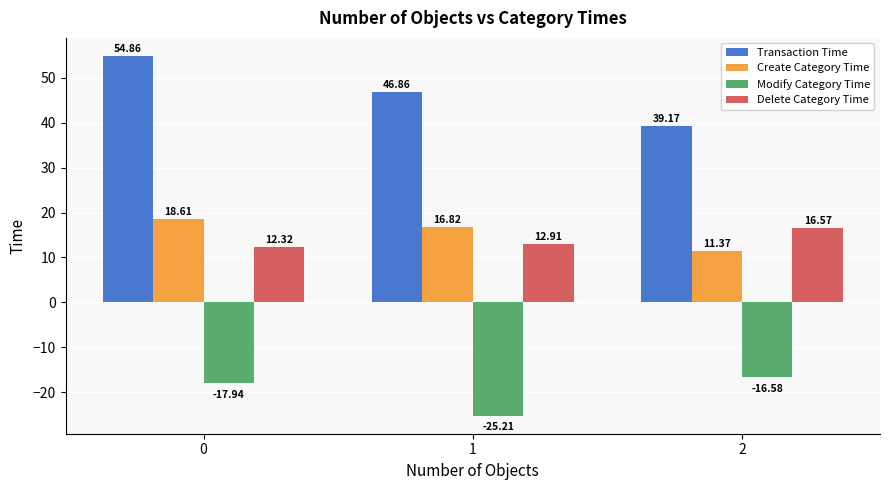

Reading left to right, transcribe all the data shown in this chart.

Transaction Time: 0=54.9	1=46.9	2=39.2
Create Category Time: 0=18.6	1=16.8	2=11.4
Modify Category Time: 0=-17.9	1=-25.2	2=-16.6
Delete Category Time: 0=12.3	1=12.9	2=16.6